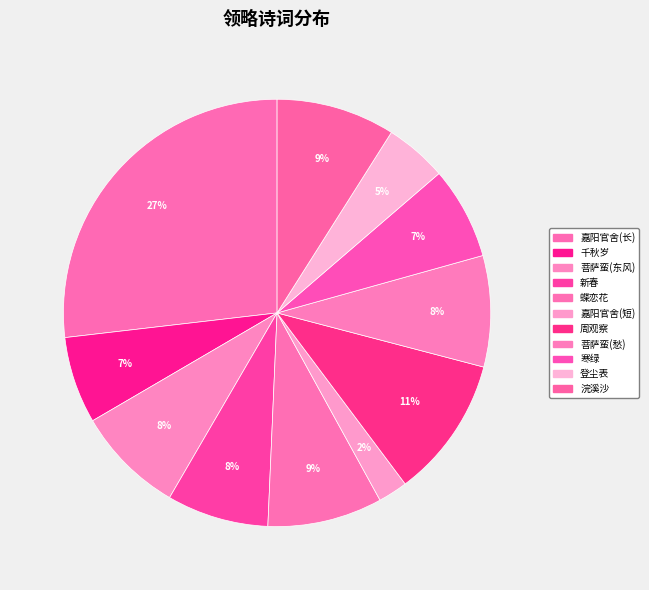

How many segments does this pie chart have?

11